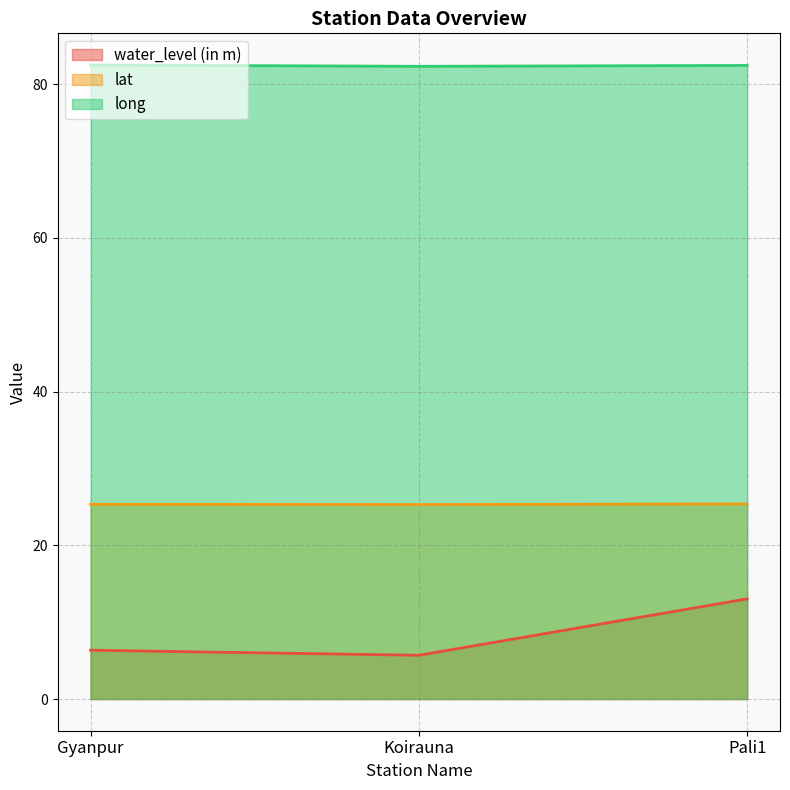

At which label is long closest to 82?

Koirauna